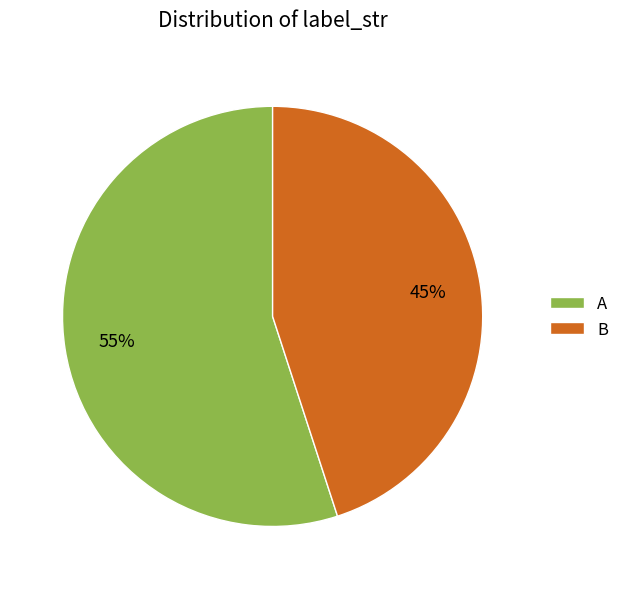

The A slice represents 55% of the pie. True or false?

True